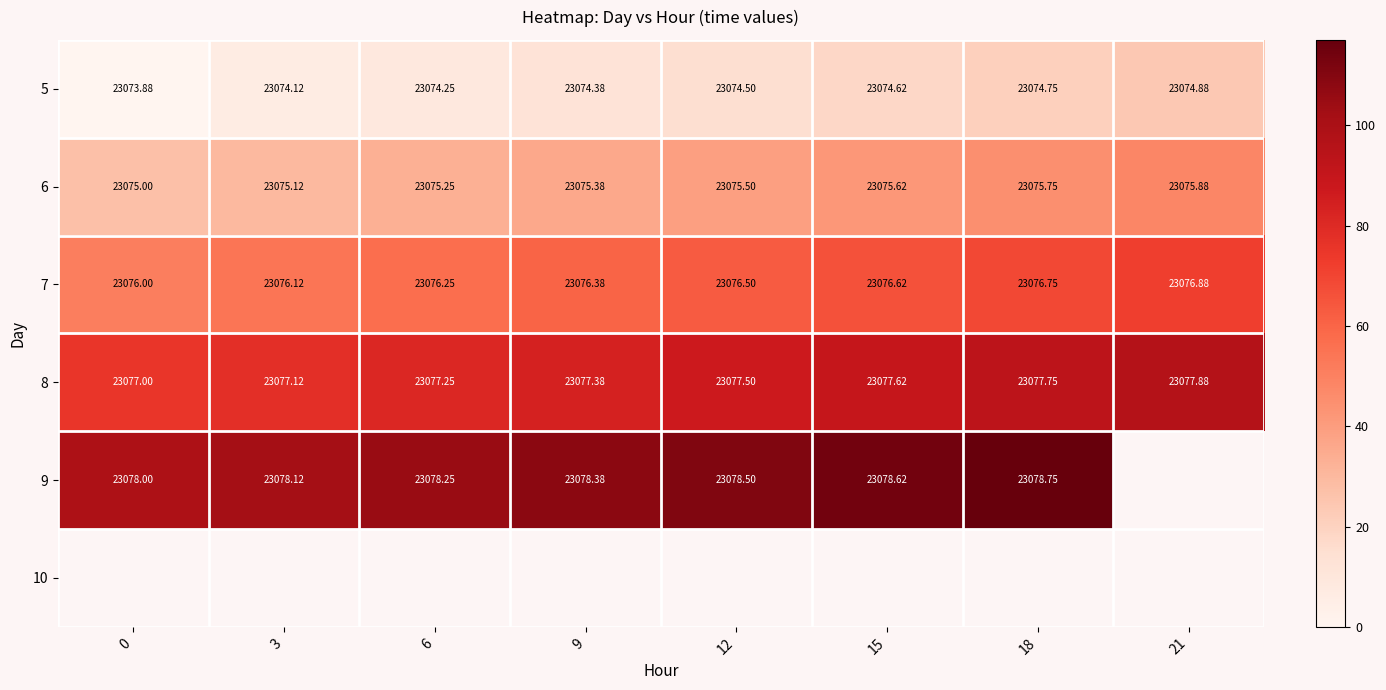

At how many categories does at least one series exceed 92?

8